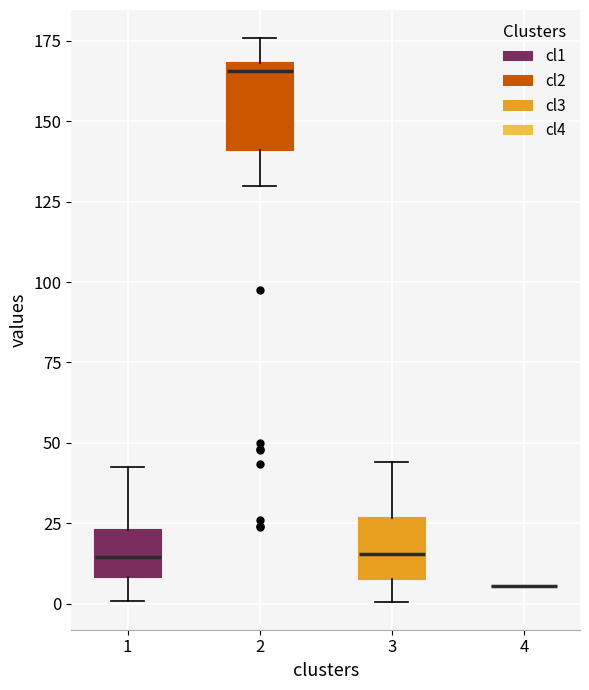

Reading left to right, read every box against the y-axis: the position of its median line, the range the box covers, and the ends of its whiskers. The values are not printed on the chart, so give them approximately, as read against the axis.

1: median 15, box 10 to 25, whiskers 0 to 40
2: median 165, box 140 to 170, whiskers 130 to 175
3: median 15, box 10 to 25, whiskers 0 to 45
4: box collapsed to a line at 5, whiskers 5 to 5